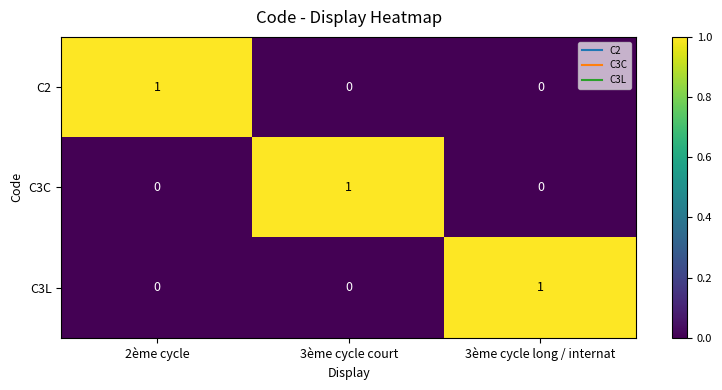

At how many categories does at least one series exceed 0?

3